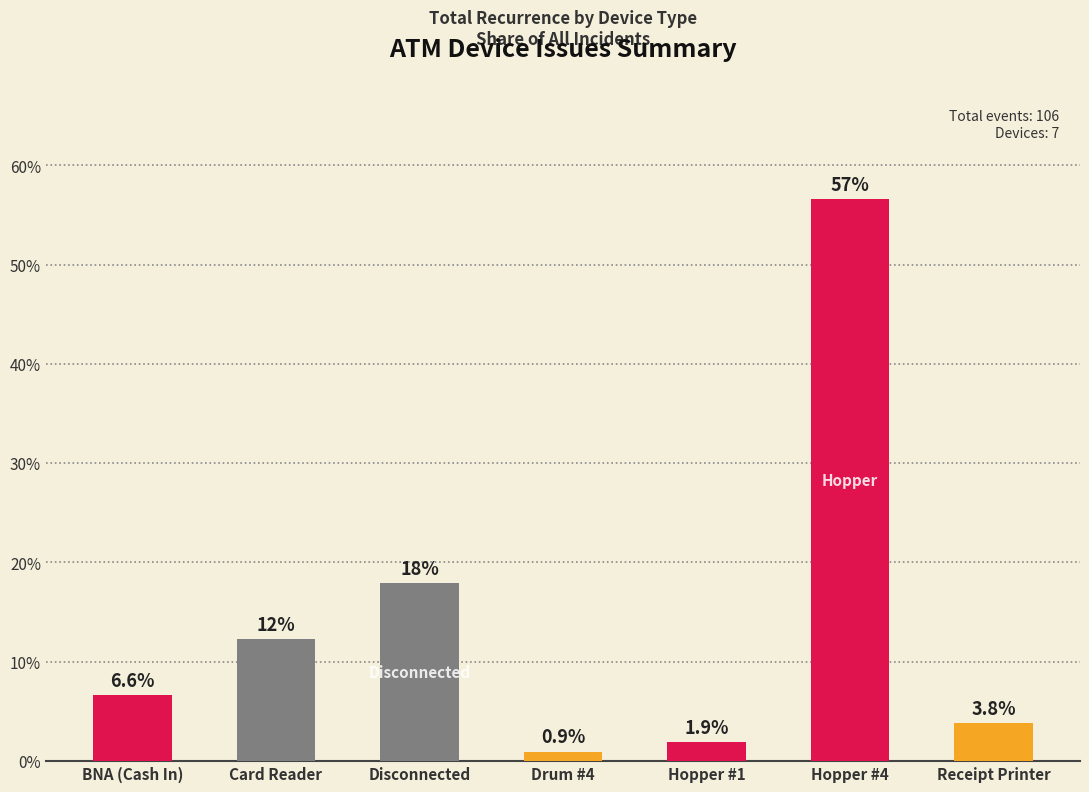

What is the sum of the values at Disconnected and Hopper #1?

19.8